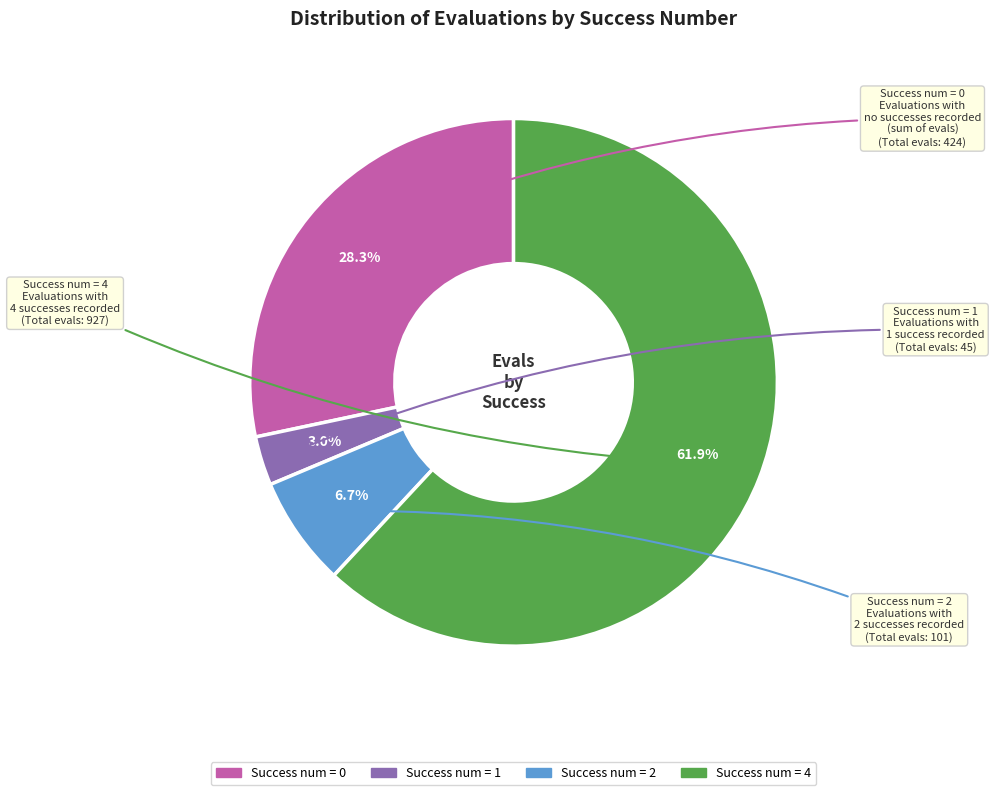

Is there any slice that represents more than half of the pie?

Yes